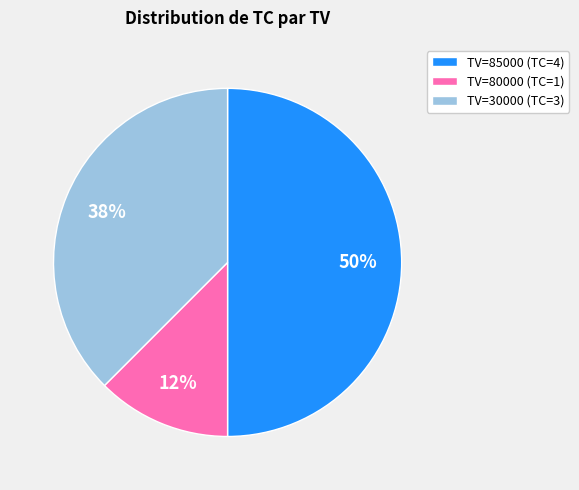

To the nearest percent, what is the average slice percentage?

33%